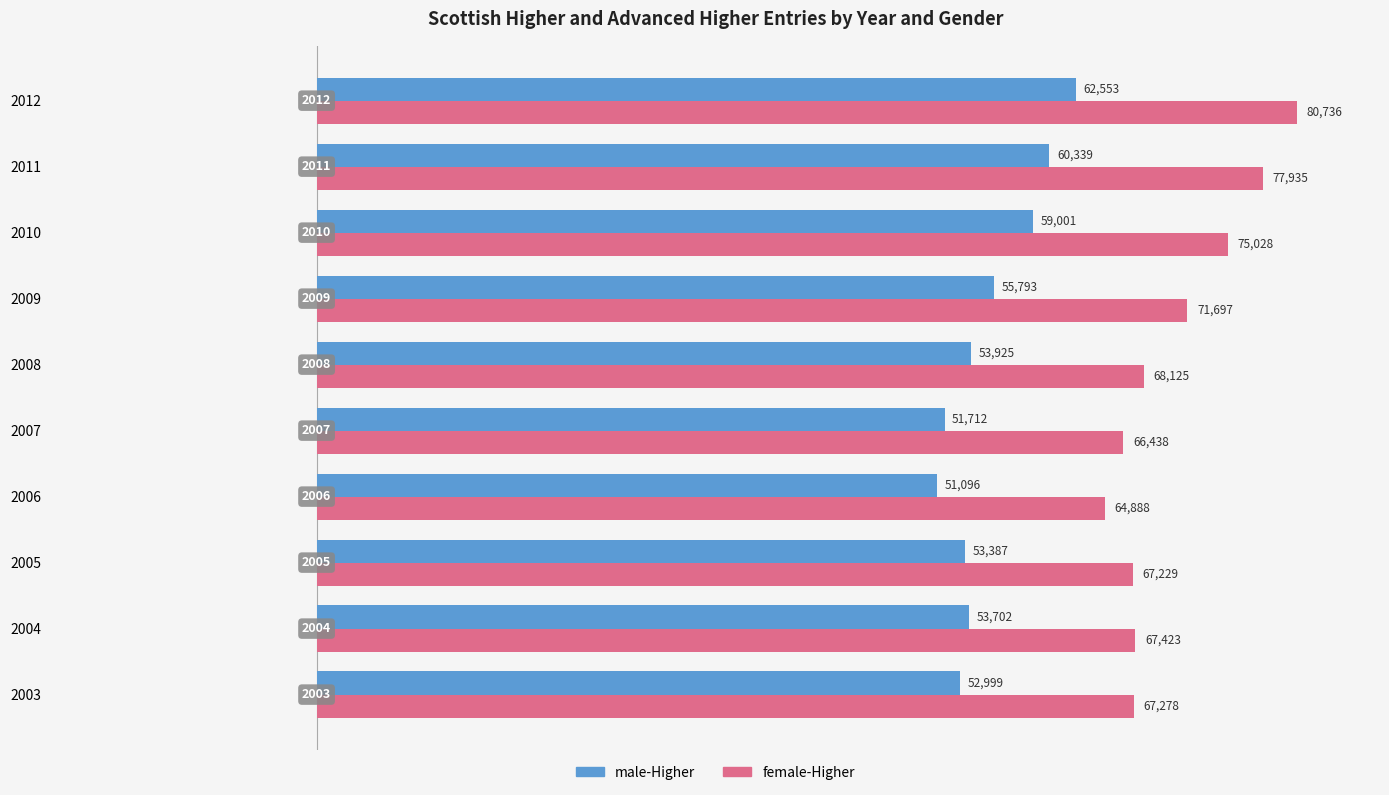

The male-Higher series shows 60339 at 2011. True or false?

True